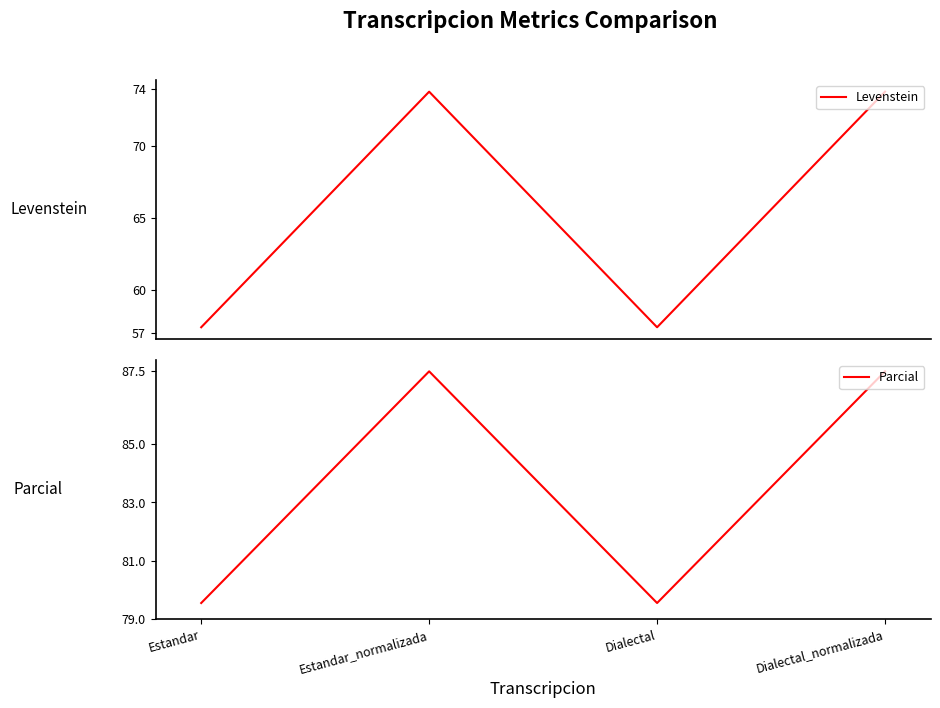

Rank the series at Estandar_normalizada from lowest to highest value.

Levenstein, Parcial